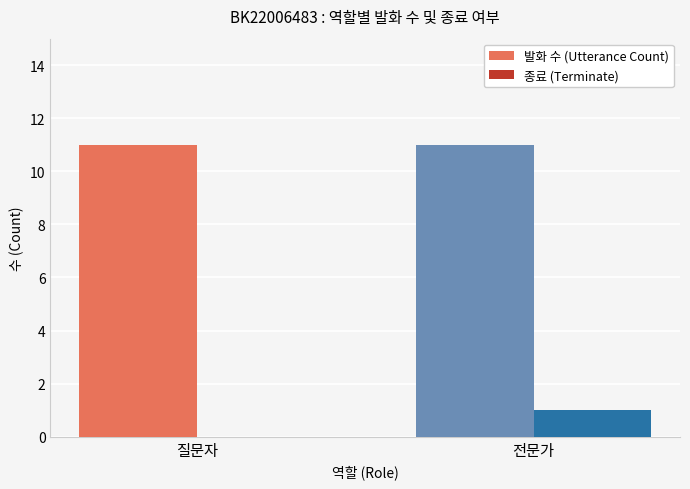

Reading right to left, transcribe all the data shown in this chart.

발화 수 (Utterance Count): 11	11
종료 (Terminate): 1	0